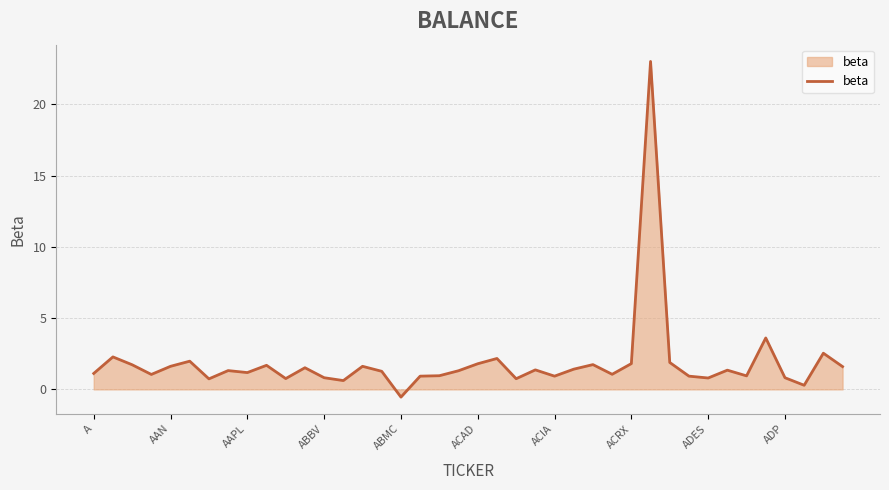

What is the greatest value displayed?

23.0